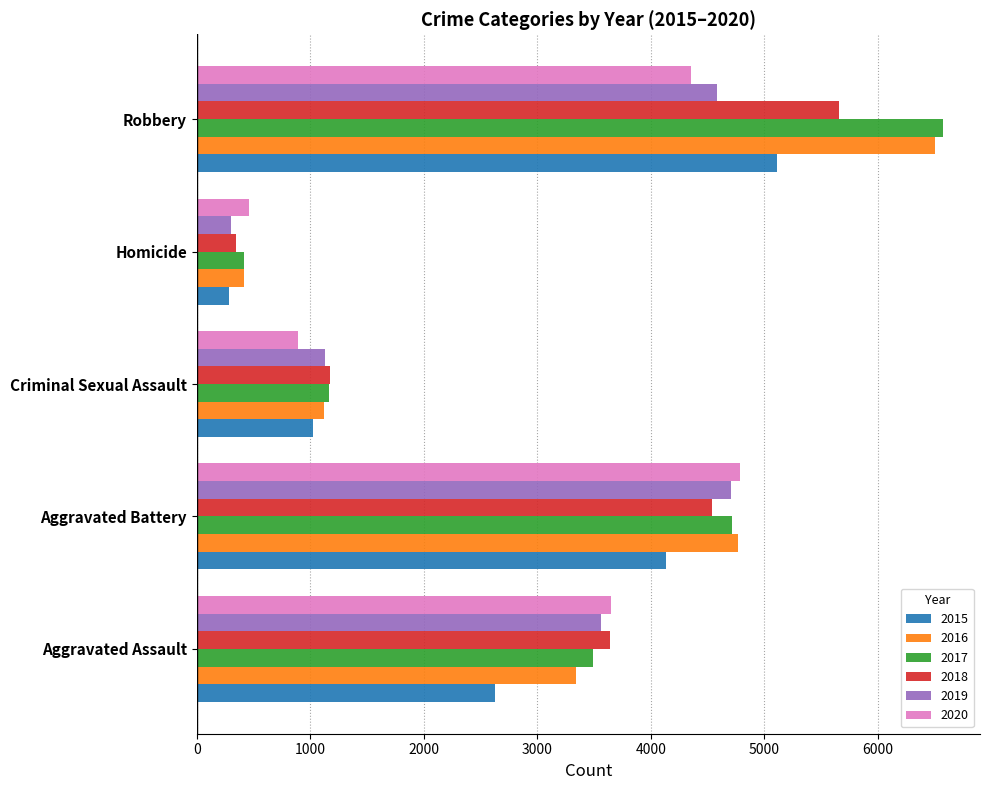

What are all the series names shown in the legend?

2015, 2016, 2017, 2018, 2019, 2020